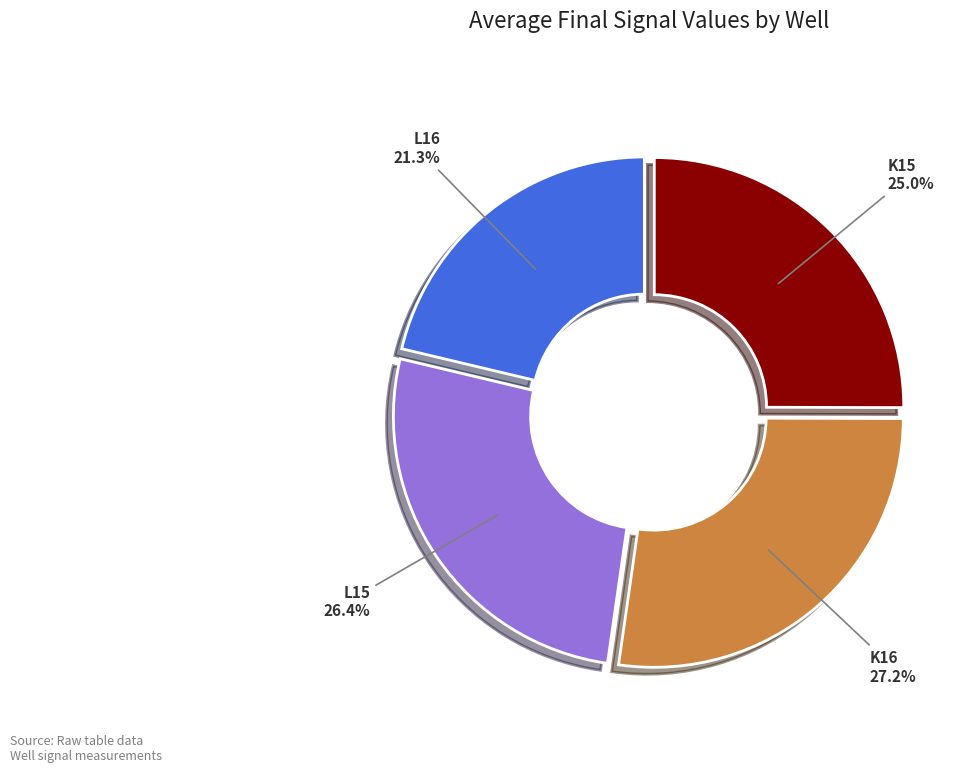

How many segments does this pie chart have?

4